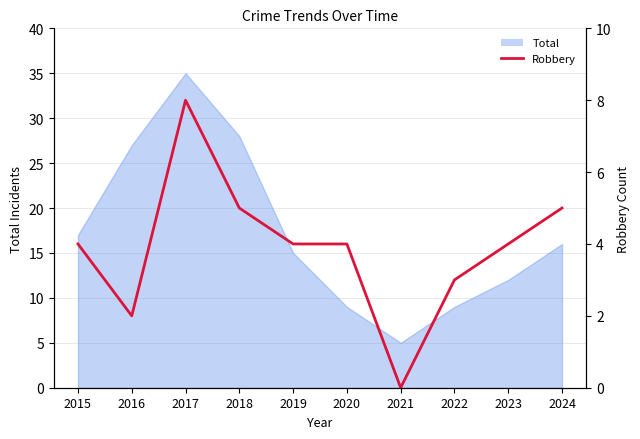

List the labels in order of value, largest first.

2017, 2018, 2024, 2015, 2019, 2020, 2023, 2022, 2016, 2021